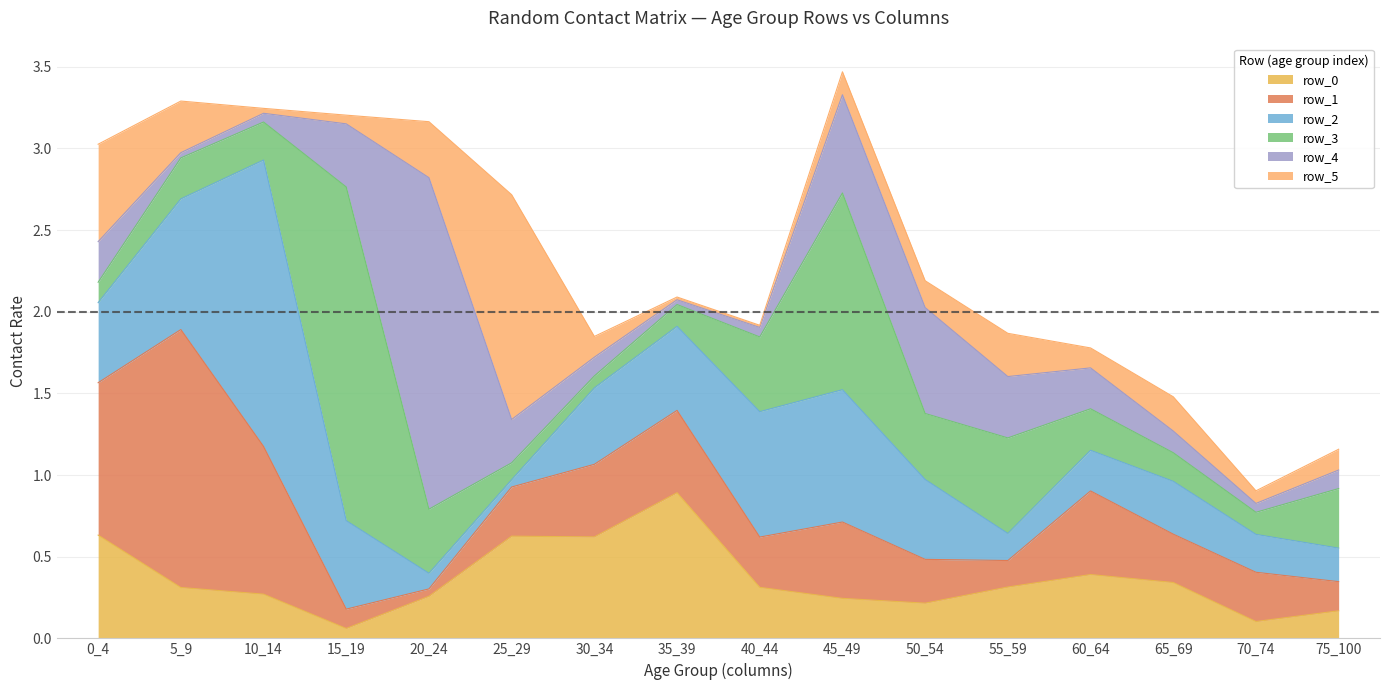

True or false: row_5 and row_2 cross at least once.

True